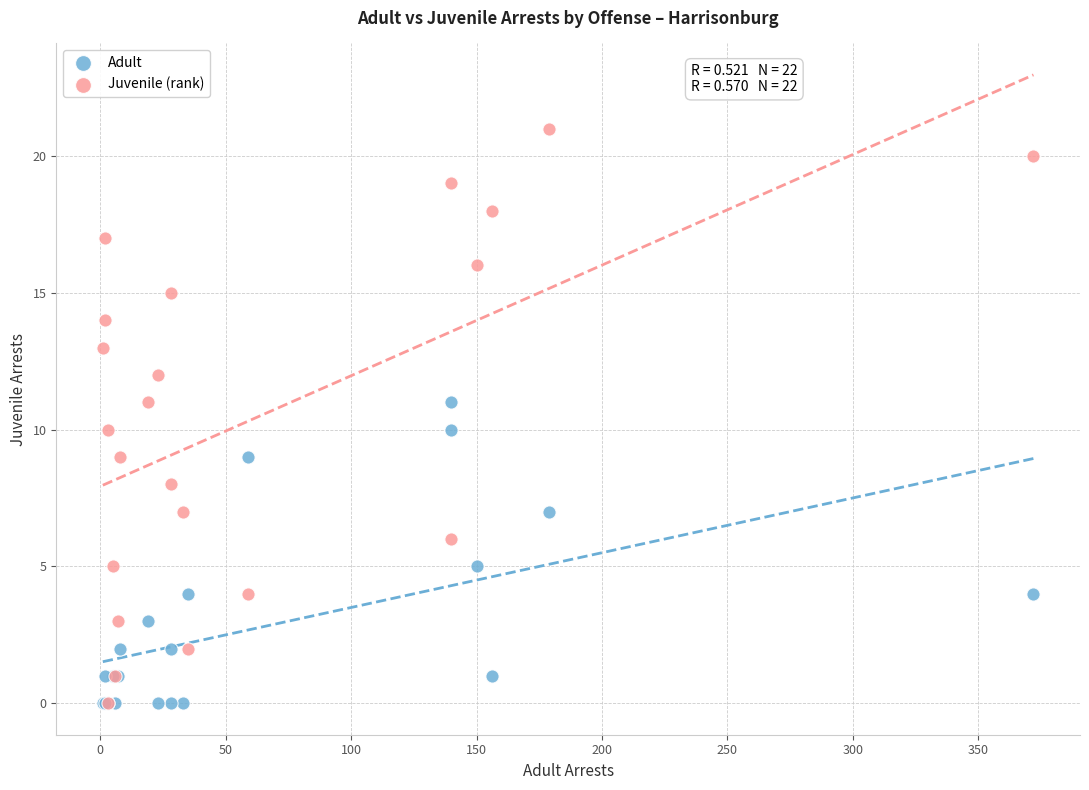

What are all the series names shown in the legend?

Adult, Juvenile (rank)